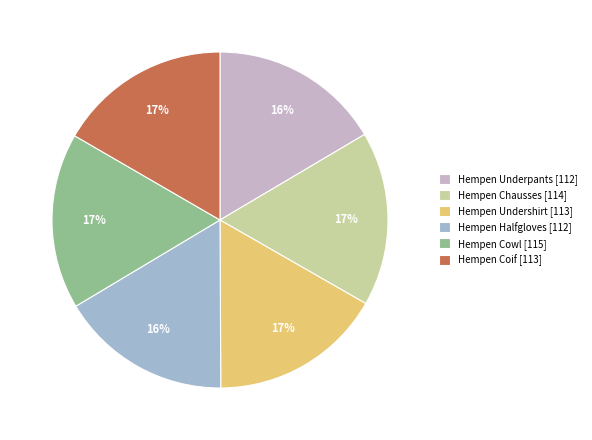

To the nearest percent, what is the average slice percentage?

17%